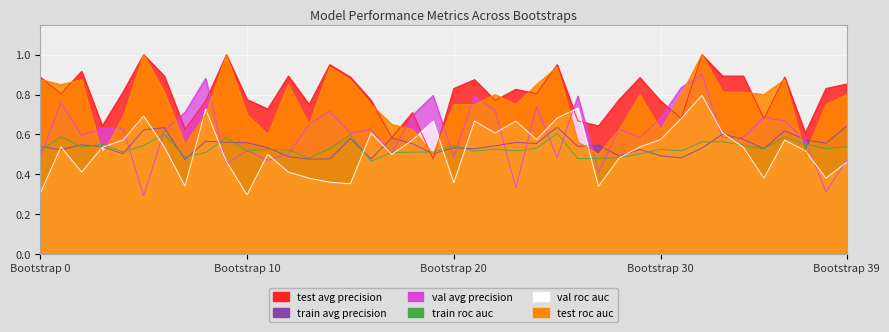

List the series in order of their peak value, highest first.

test_average_precision, test_roc_auc, validation_average_precision, validation_roc_auc, train_average_precision, train_roc_auc